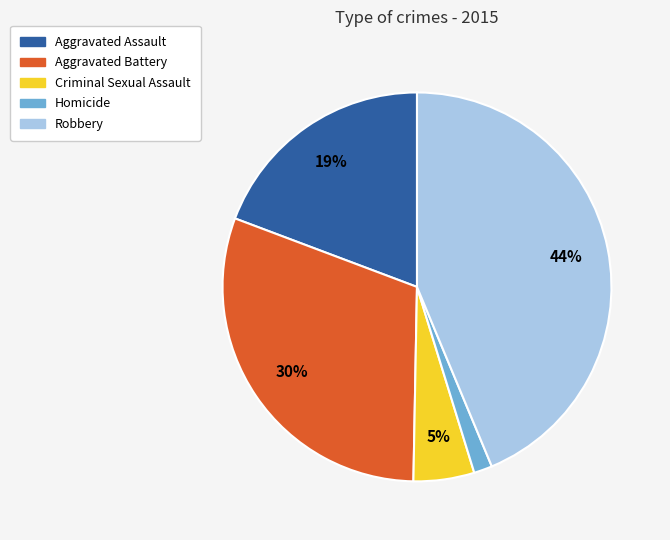

True or false: Aggravated Assault accounts for 28% of the total.

False